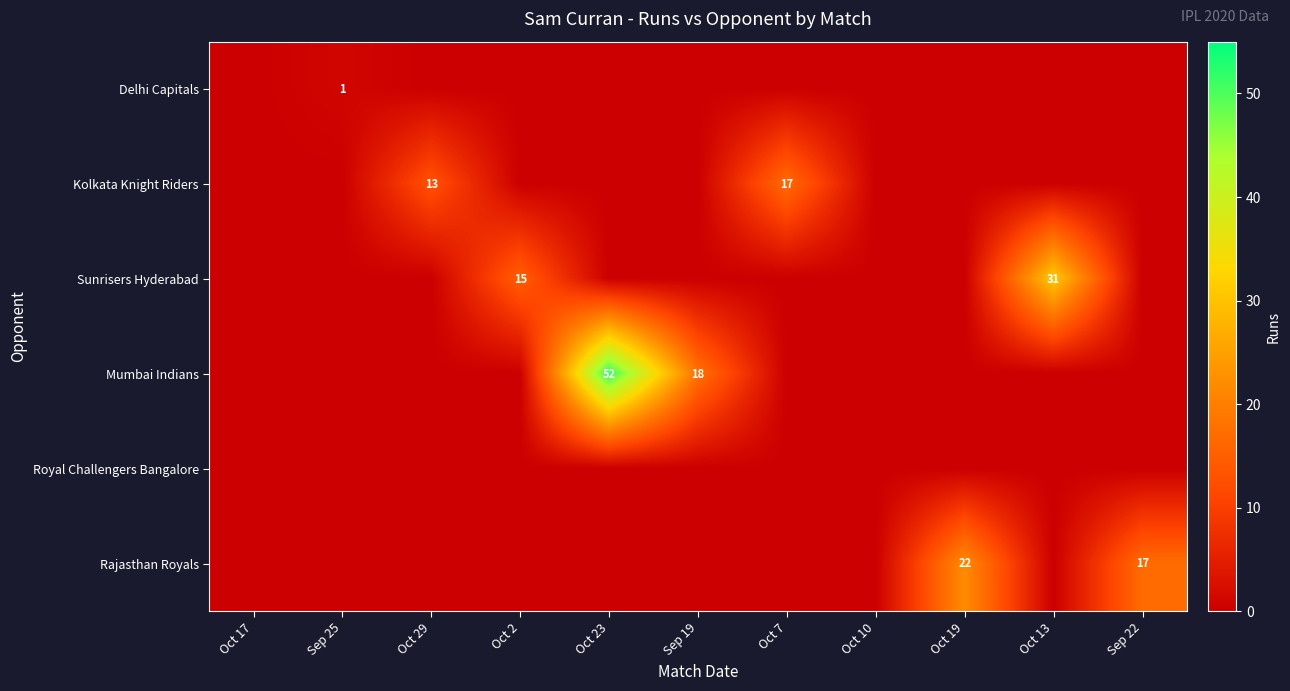

How many categories are shown in the chart?

11